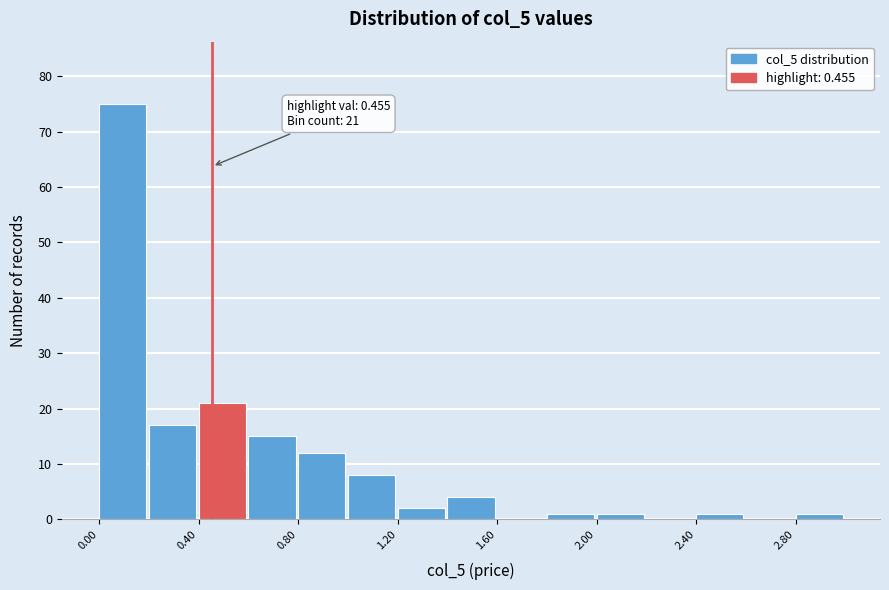

Which range on the x-axis has the tallest bar?

0.0 to 0.2